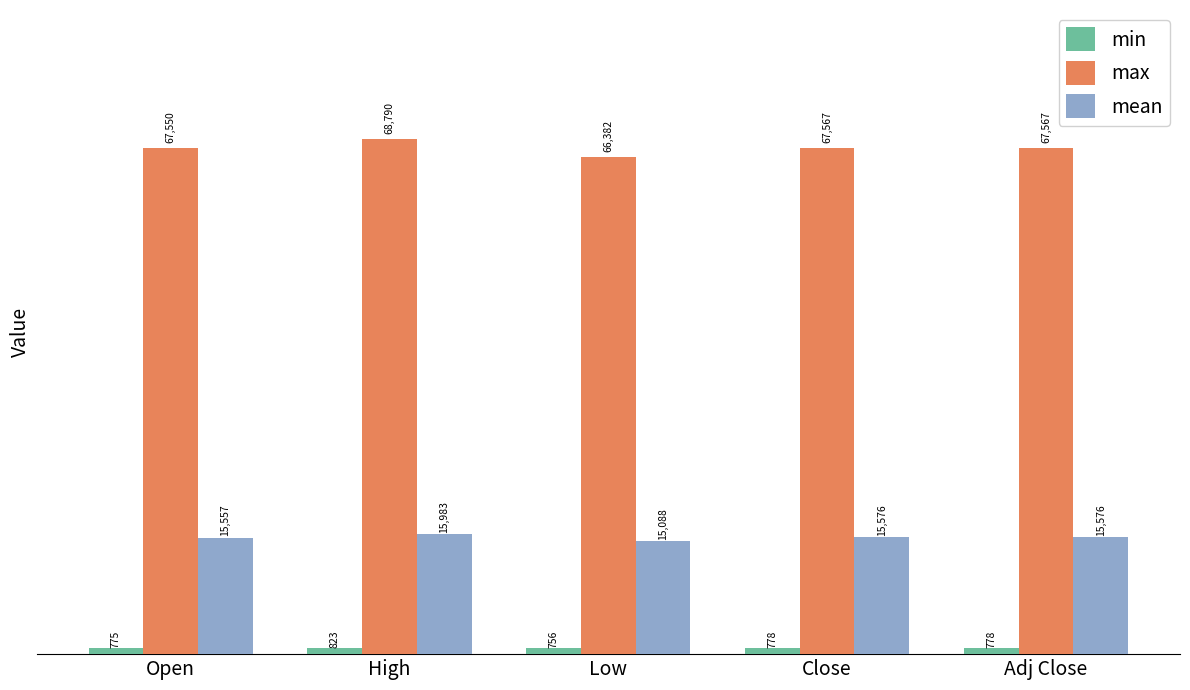

What is the highest value of the max series?

68789.6